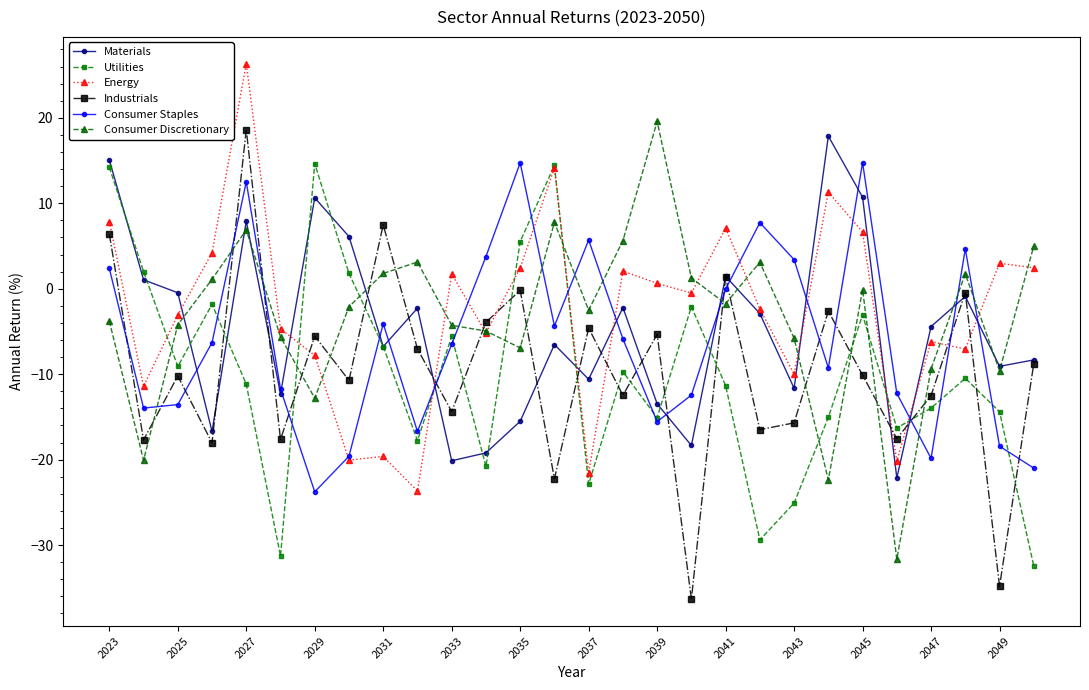

What is the value of the Utilities point at the 28th from the left?

-32.5